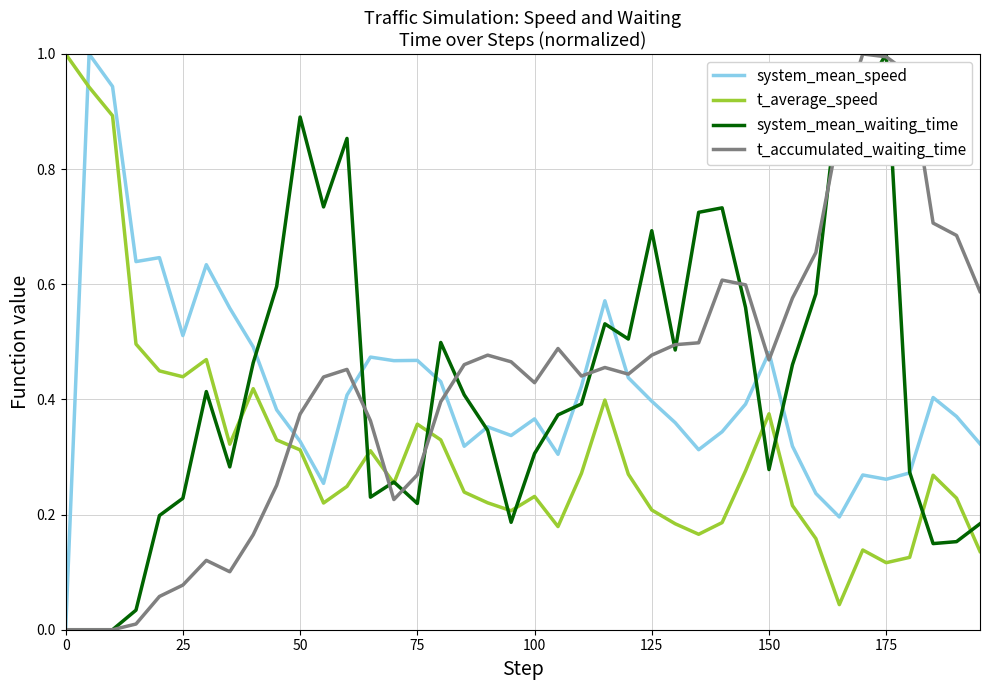

True or false: system_mean_waiting_time has more than 2 interior local peaks.

True